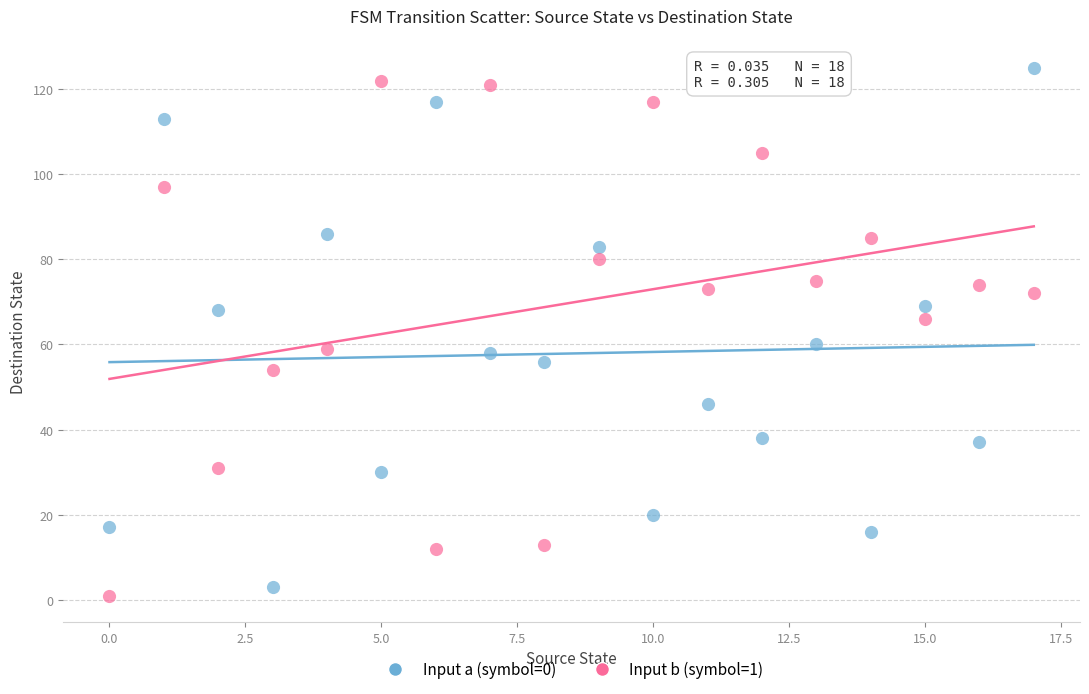

Which series contains the highest Y value?

Input a (symbol=0)